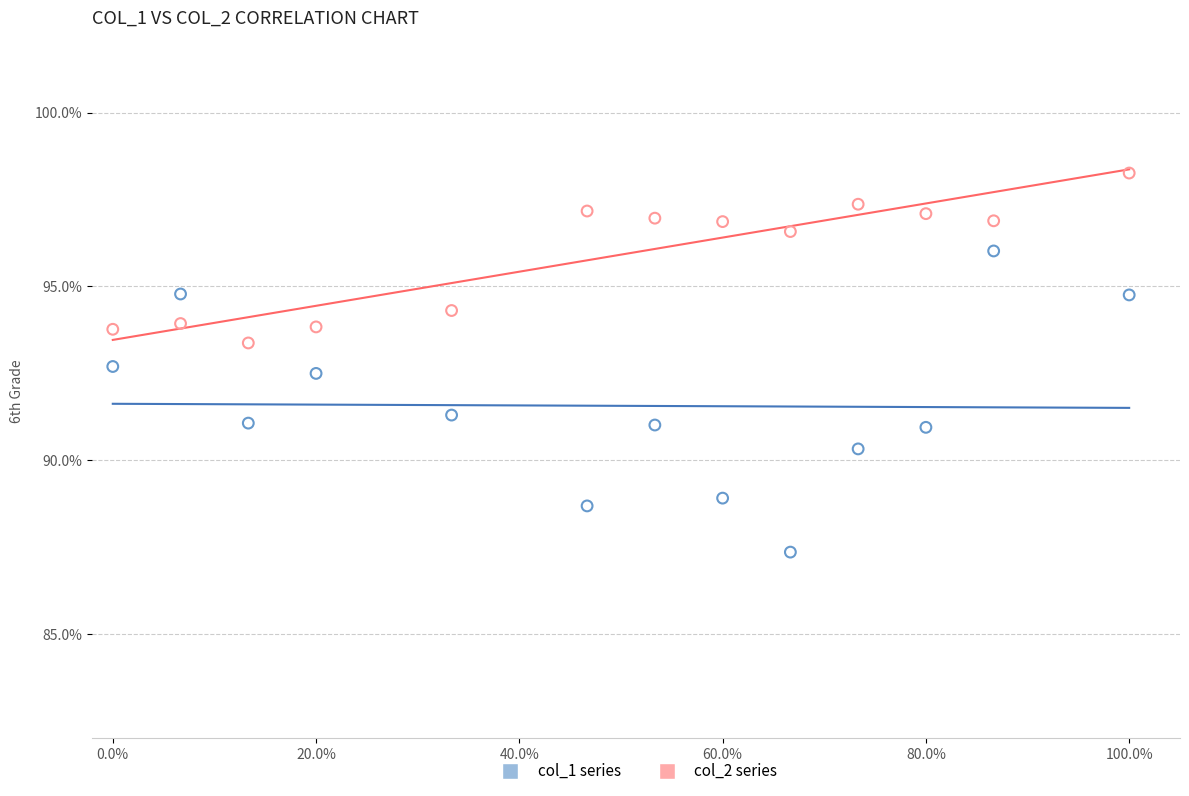

Across all data points, what is the range of X values (max minus min)?

1.0